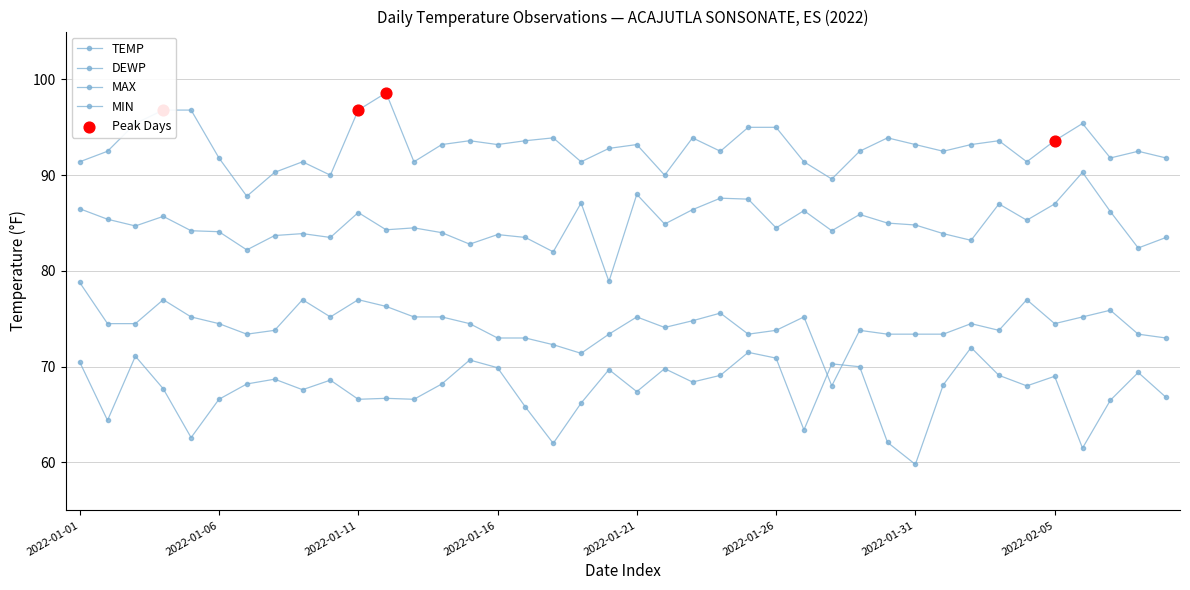

At how many categories does at least one series exceed 82?

40